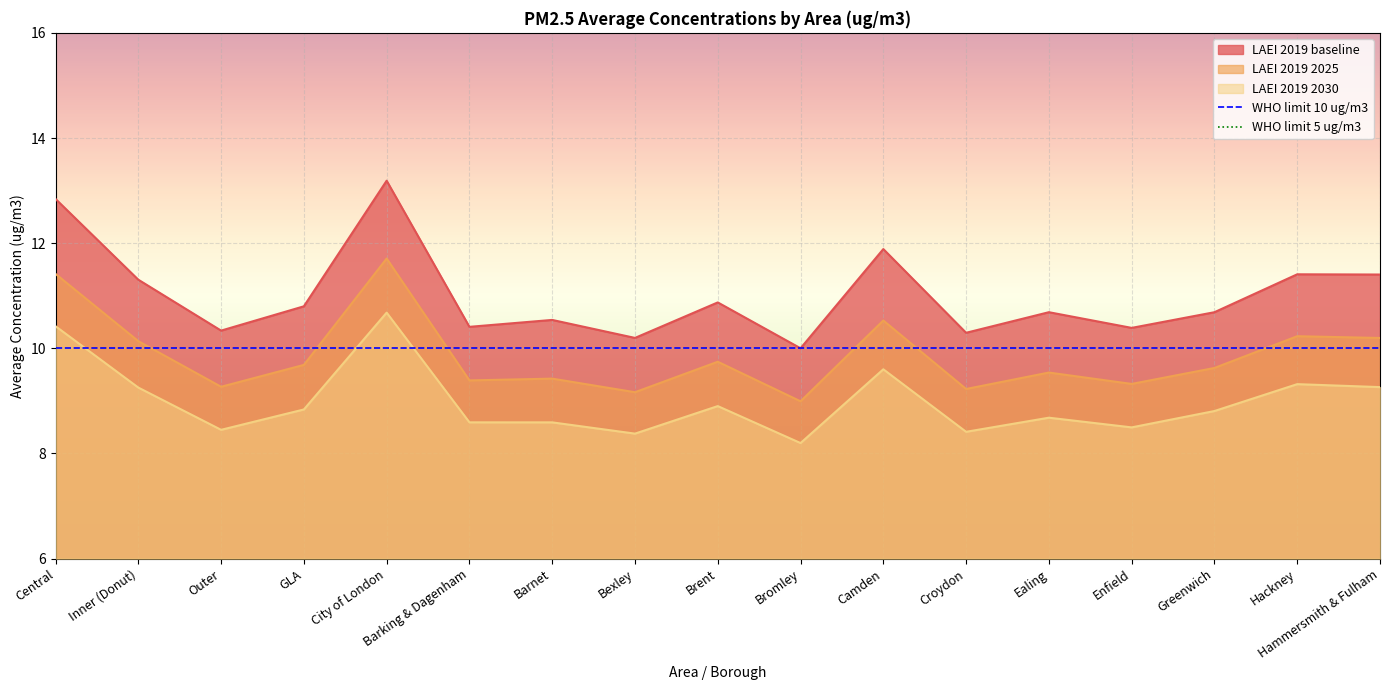

True or false: LAEI 2019 baseline and LAEI 2019 2030 cross at least once.

False